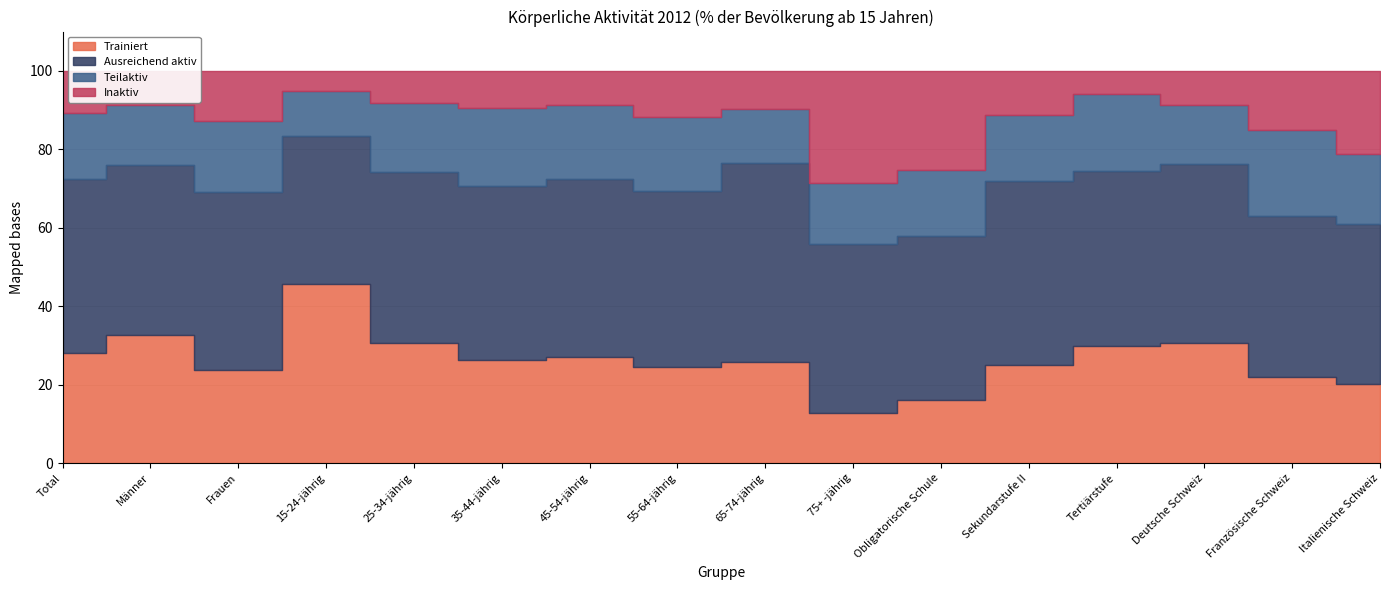

At which label does Inaktiv first exceed 10?

Total